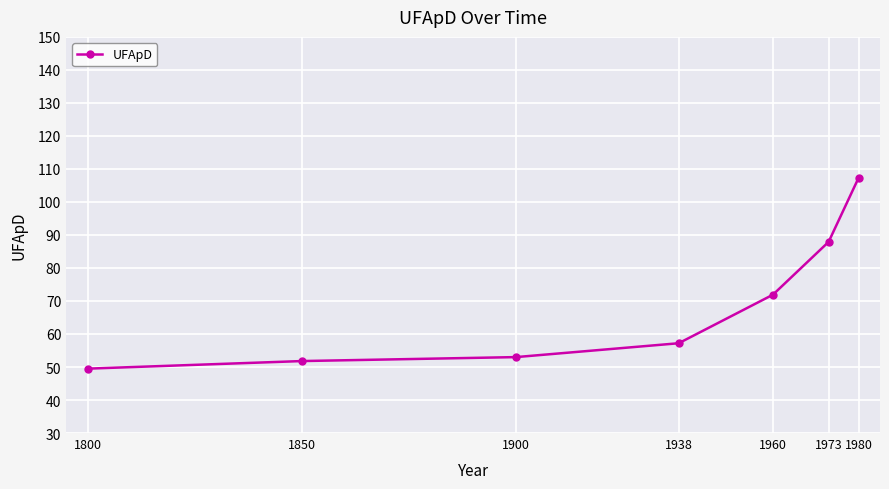

How many lines are shown in the chart?

1